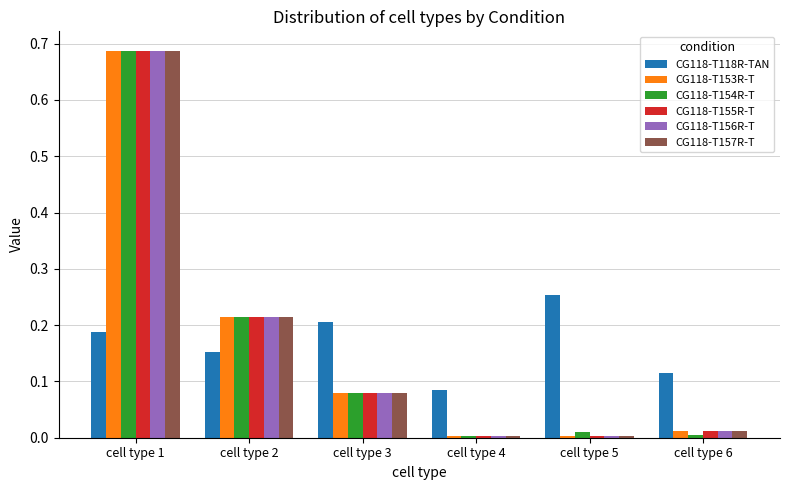

What is the sum of all CG118-T153R-T values?

1.0